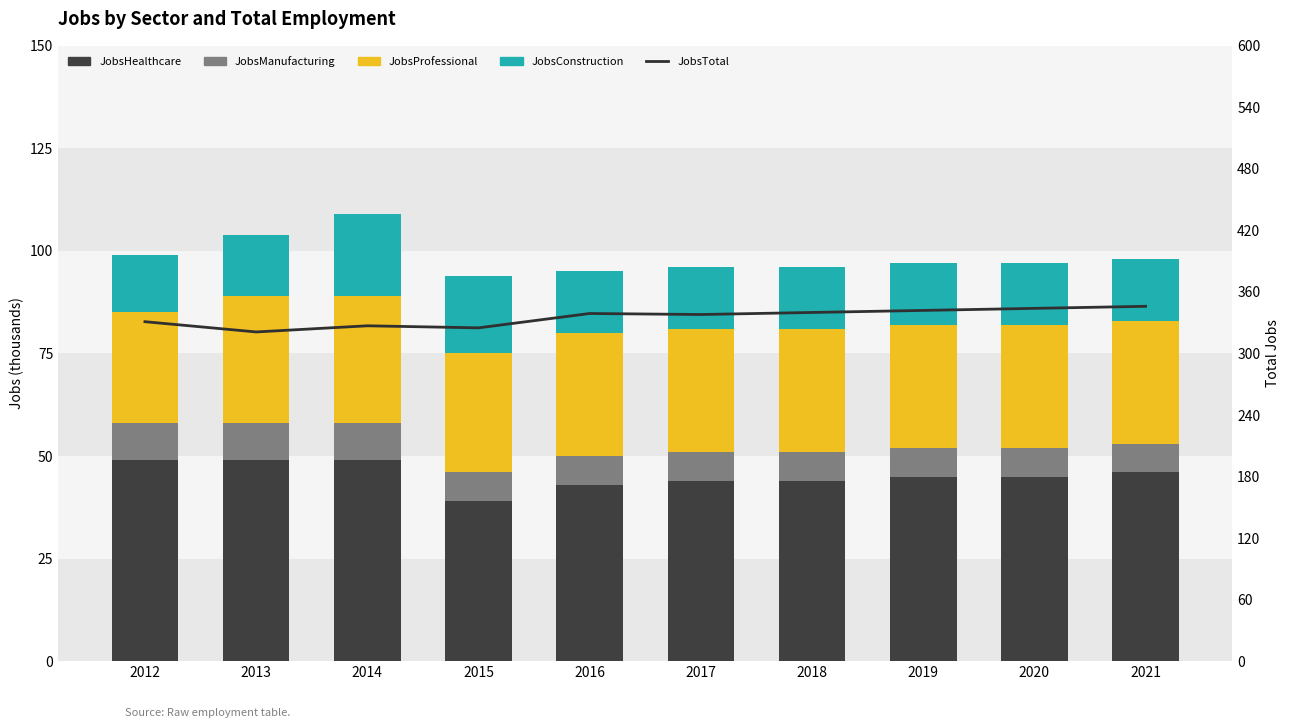

Reading right to left, list all the values displayed in this chart.

JobsHealthcare: 46	45	45	44	44	43	39	49	49	49
JobsManufacturing: 7	7	7	7	7	7	7	9	9	9
JobsProfessional: 30	30	30	30	30	30	29	31	31	27
JobsConstruction: 15	15	15	15	15	15	19	20	15	14
JobsTotal: 346	344	342	340	338	339	325	327	321	331